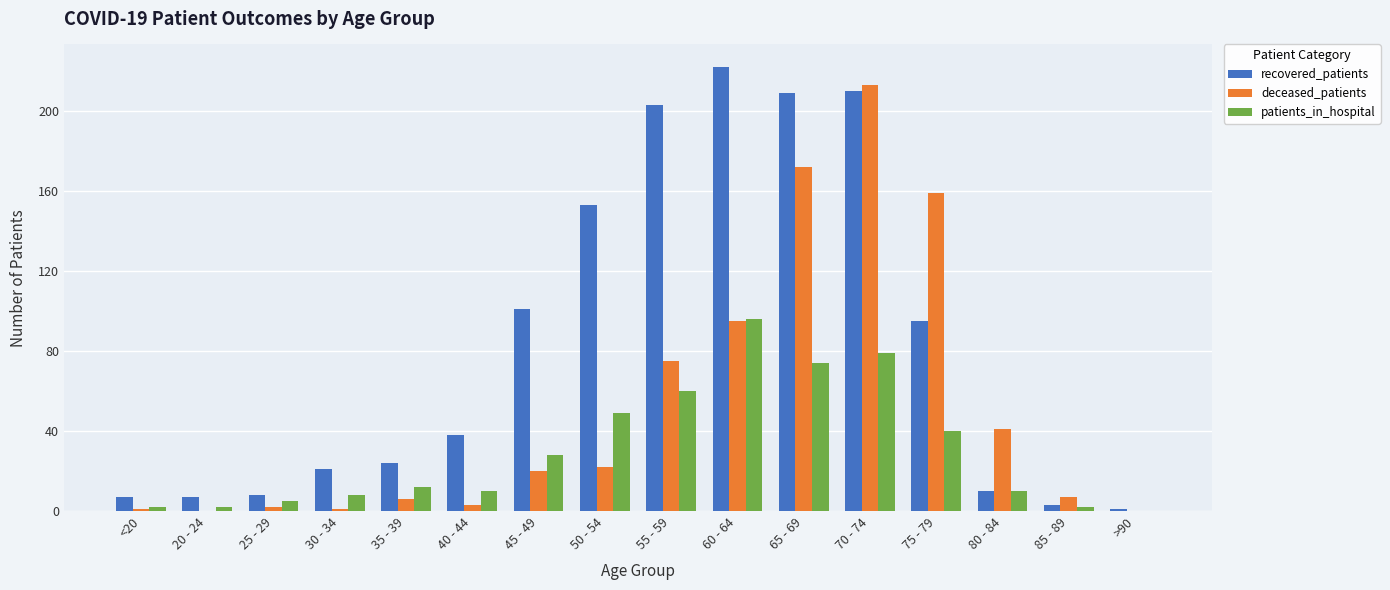

Reading left to right, what are all the values shown in this chart?

recovered_patients: 7	7	8	21	24	38	101	153	203	222	209	210	95	10	3	1
deceased_patients: 1	0	2	1	6	3	20	22	75	95	172	213	159	41	7	0
patients_in_hospital: 2	2	5	8	12	10	28	49	60	96	74	79	40	10	2	0